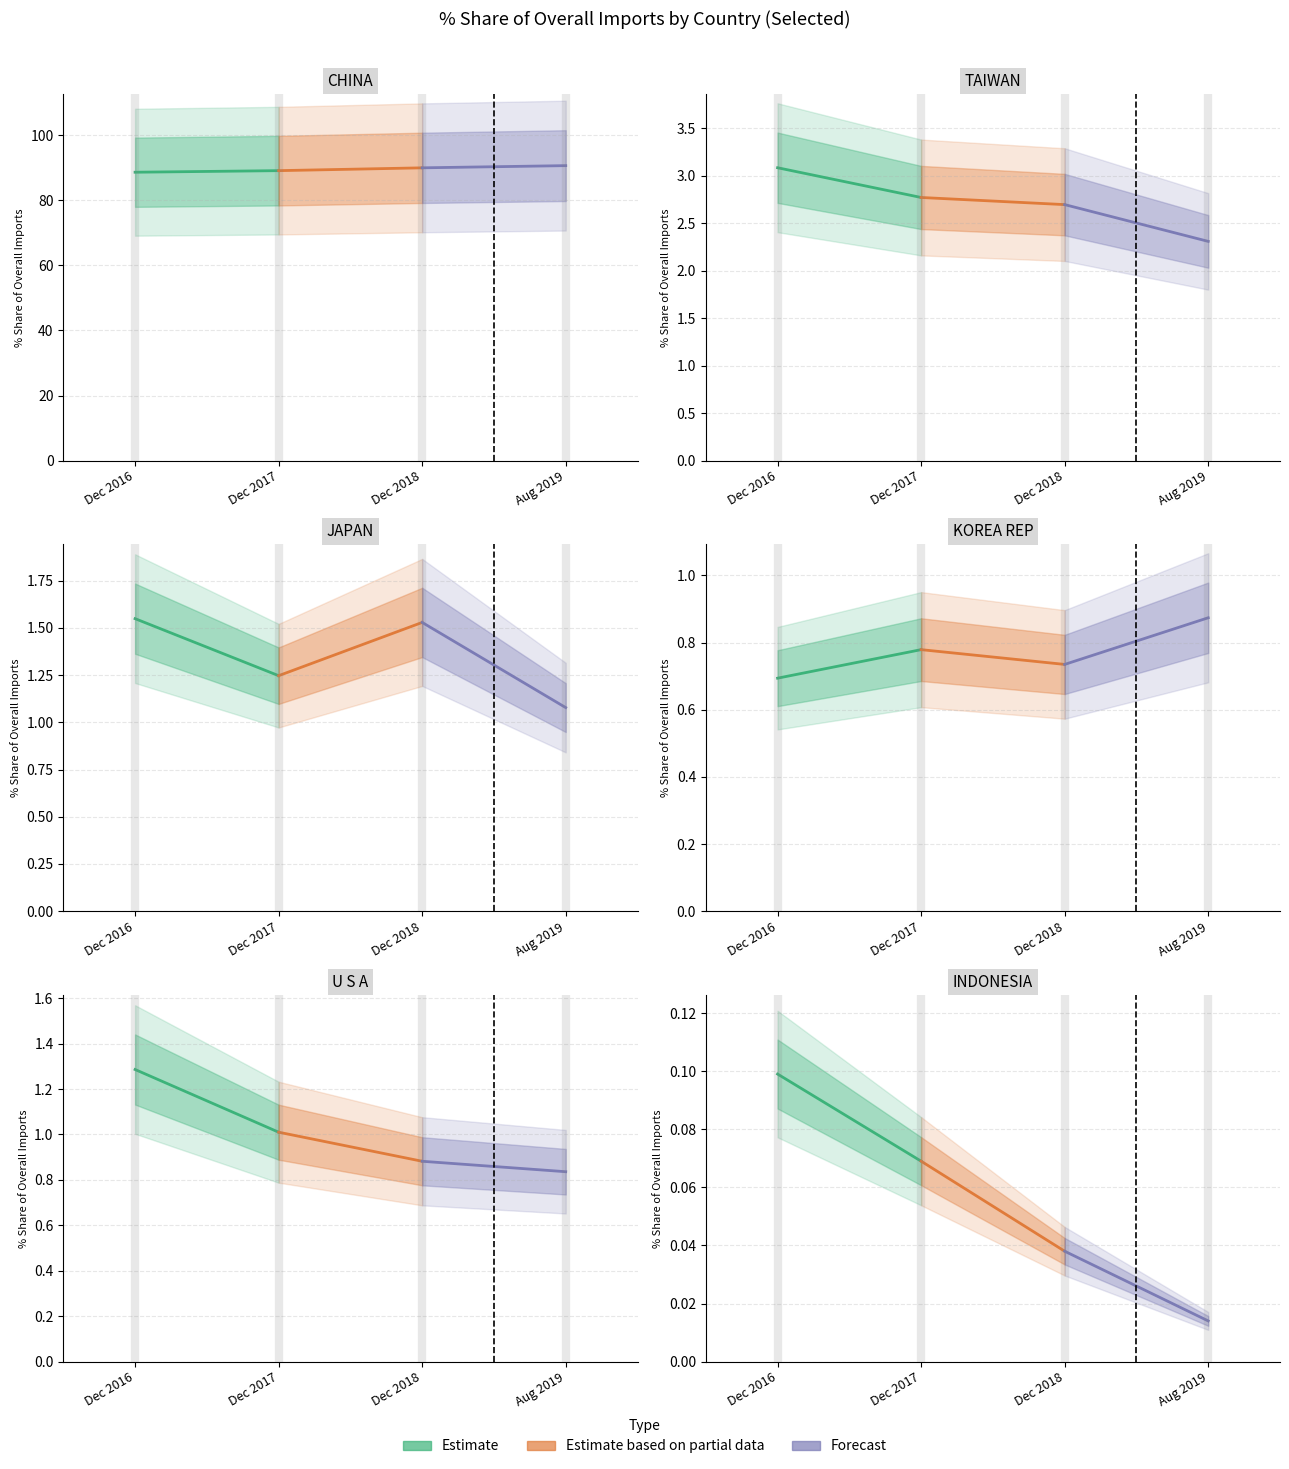

Where is Estimate nearest to the value 0?

Dec 2017